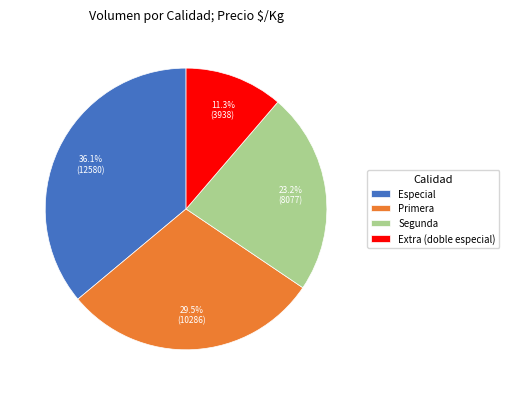

Rank the categories by value from highest to lowest.

Especial, Primera, Segunda, Extra (doble especial)